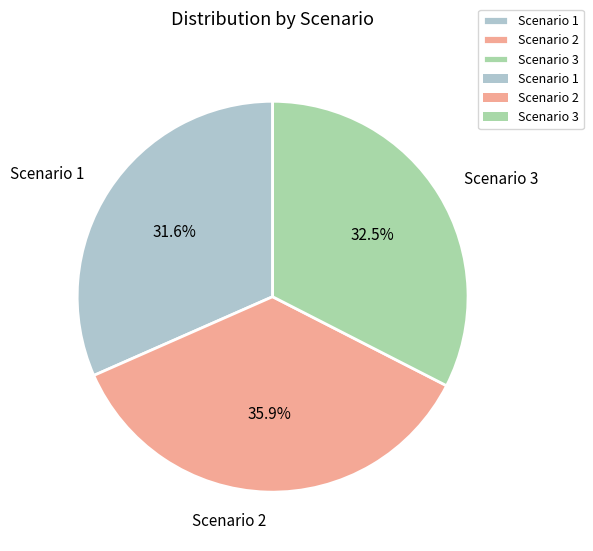

To the nearest percent, what is the average slice percentage?

33%